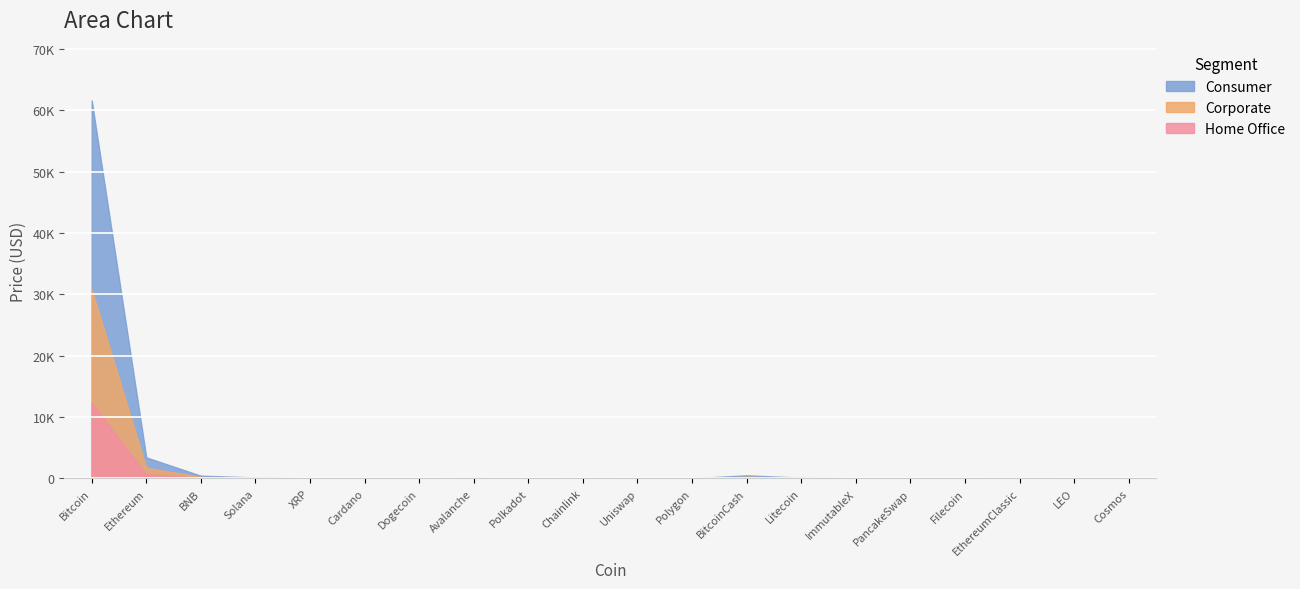

Rank the series at BNB from lowest to highest value.

Home Office, Corporate, Consumer